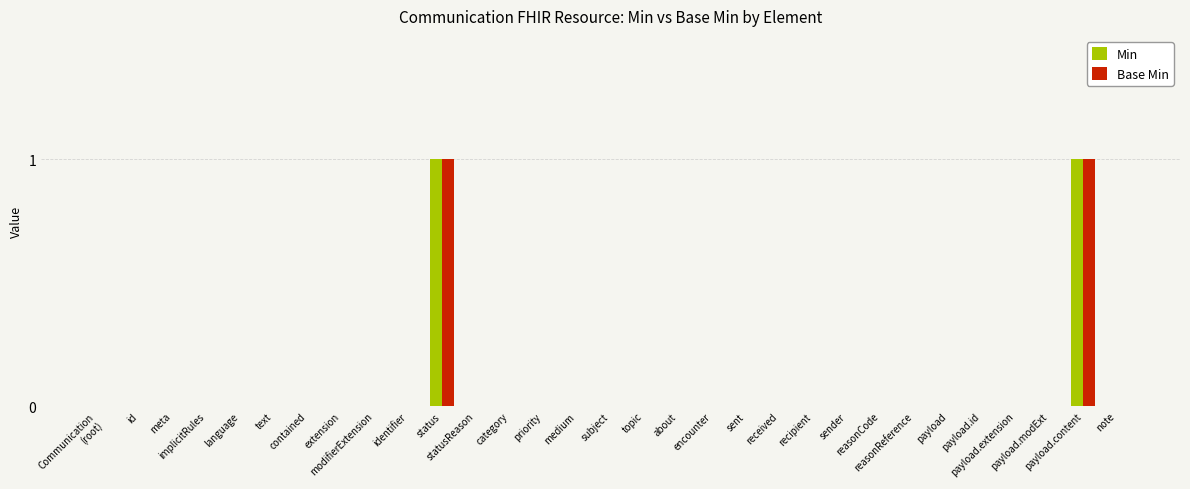

Count the Base Min values in the range 0 to 1.

31